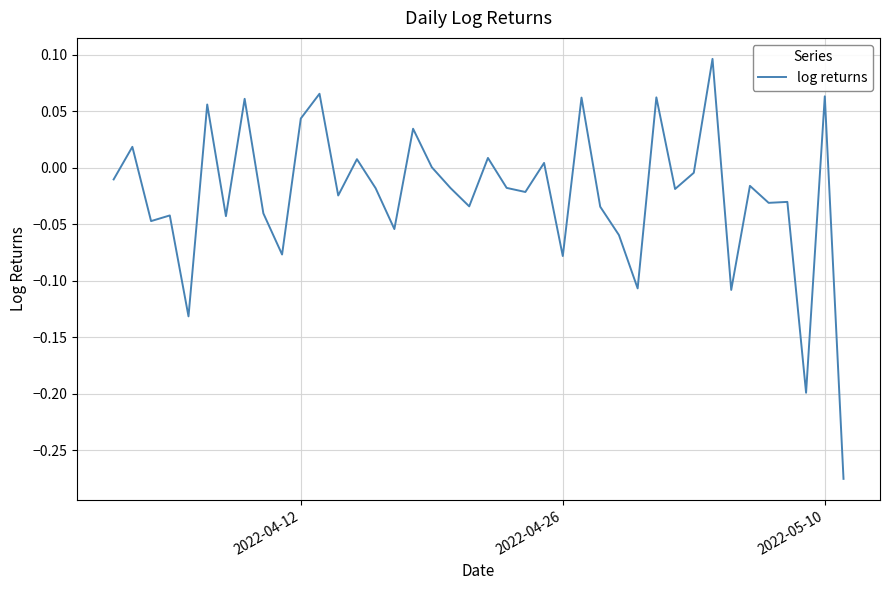

What is the sum of all values?

-1.0